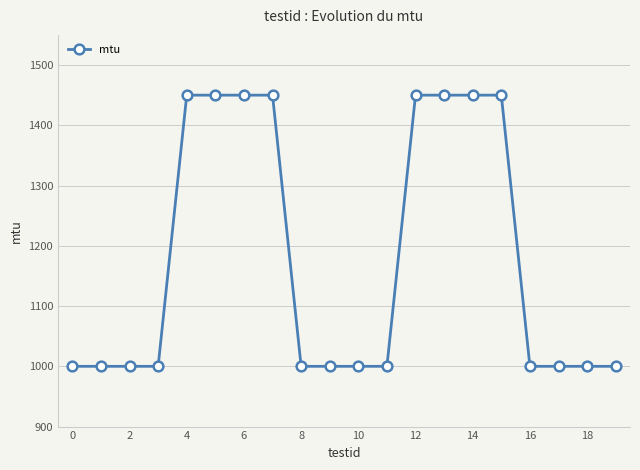

Reading left to right, extract all data points from this chart.

1000	1000	1000	1000	1450	1450	1450	1450	1000	1000	1000	1000	1450	1450	1450	1450	1000	1000	1000	1000